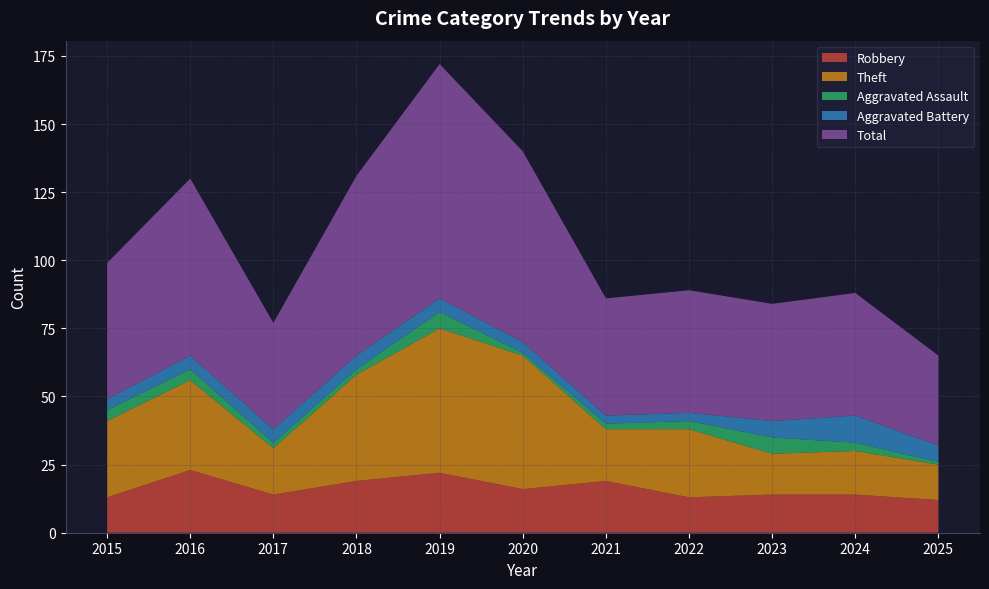

True or false: Total and Theft intersect in this chart.

False